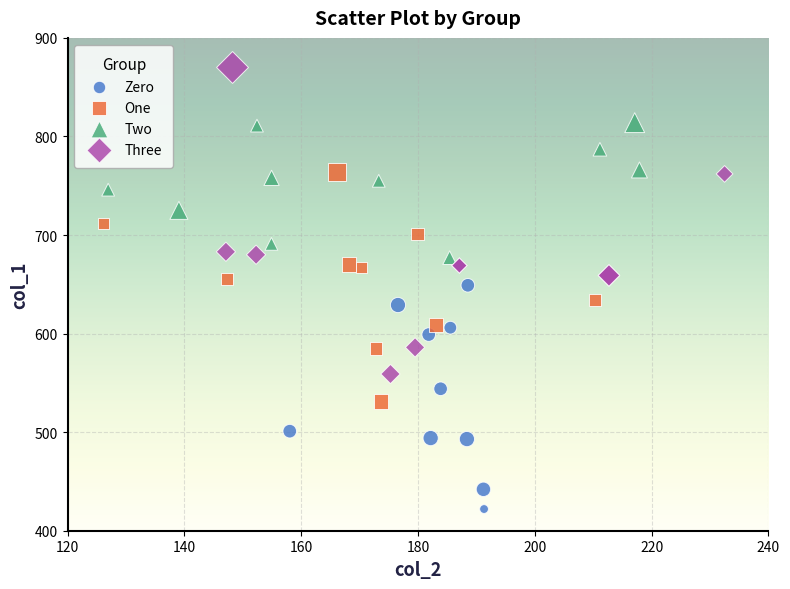

Which series contains the lowest Y value?

Zero